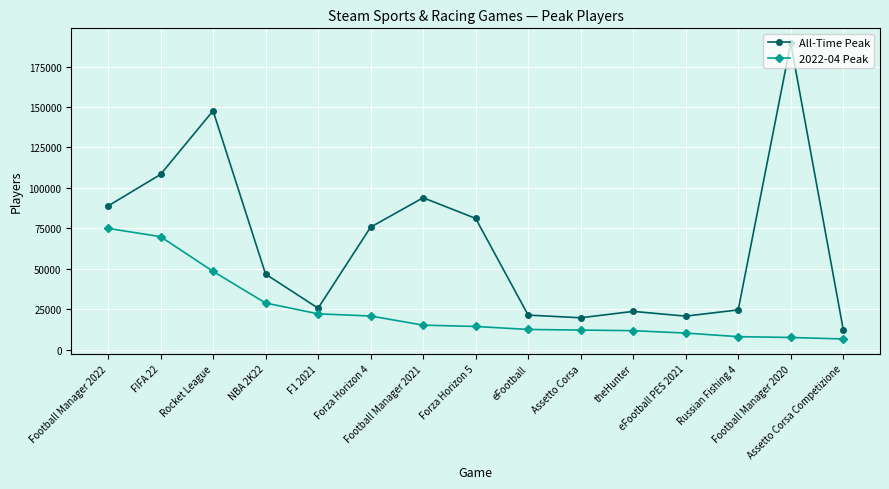

At Football Manager 2021, list the series in order from smallest to largest.

2022-04 Peak, All-Time Peak